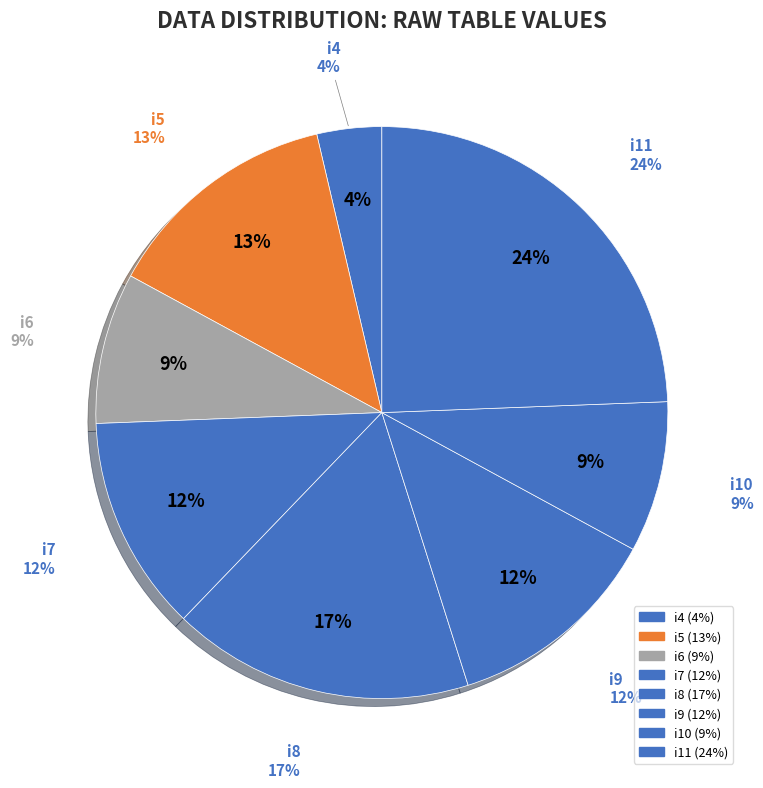

What percentage do i5 and i11 together represent?

37.8%